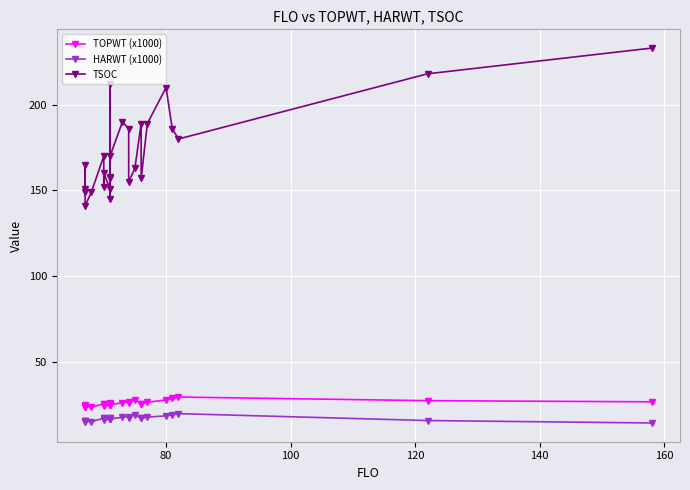

True or false: TSOC and HARWT (x1000) cross at least once.

False